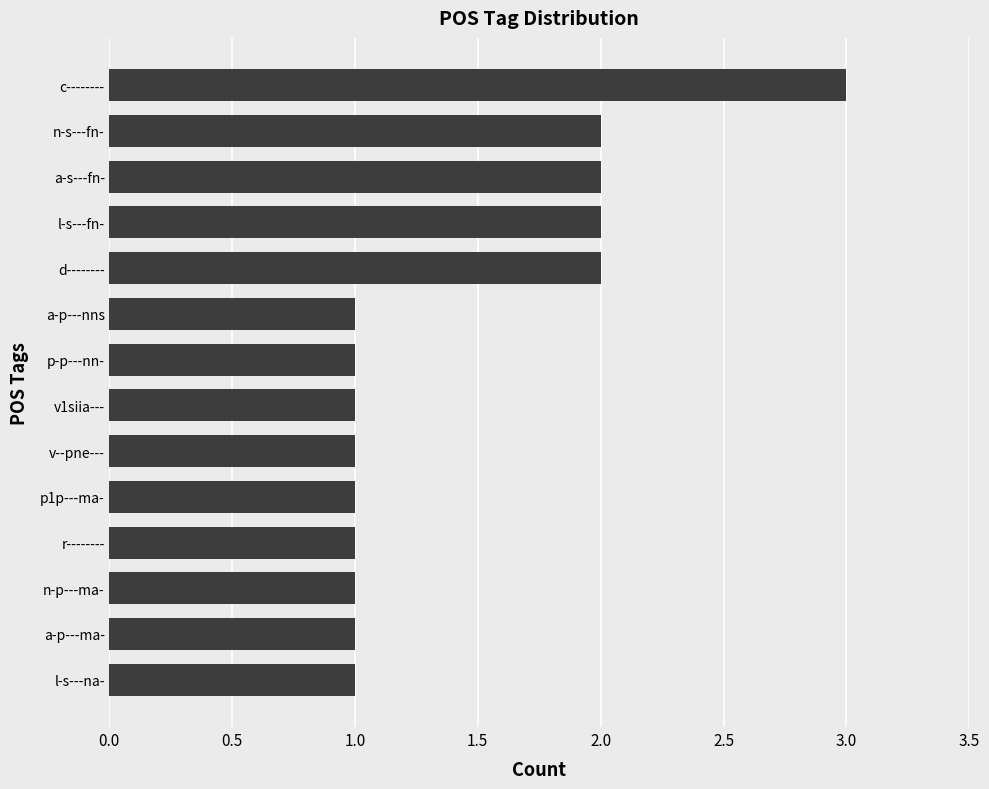

Approximately how many times larger is the value at c-------- compared to a-p---ma-?

3.0